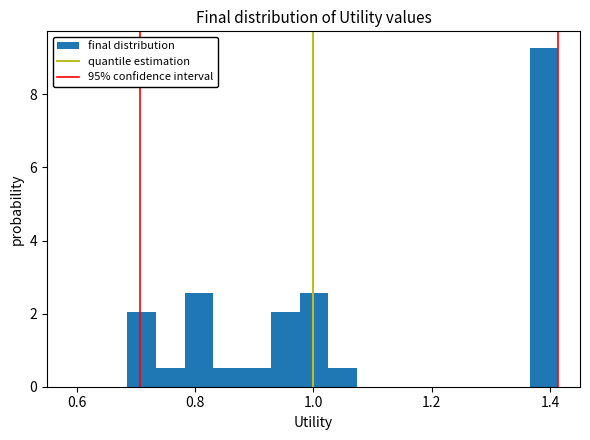

Around what value on the x-axis is the tallest bar? Give the approximate position of its centre, as read against the axis.

1.38